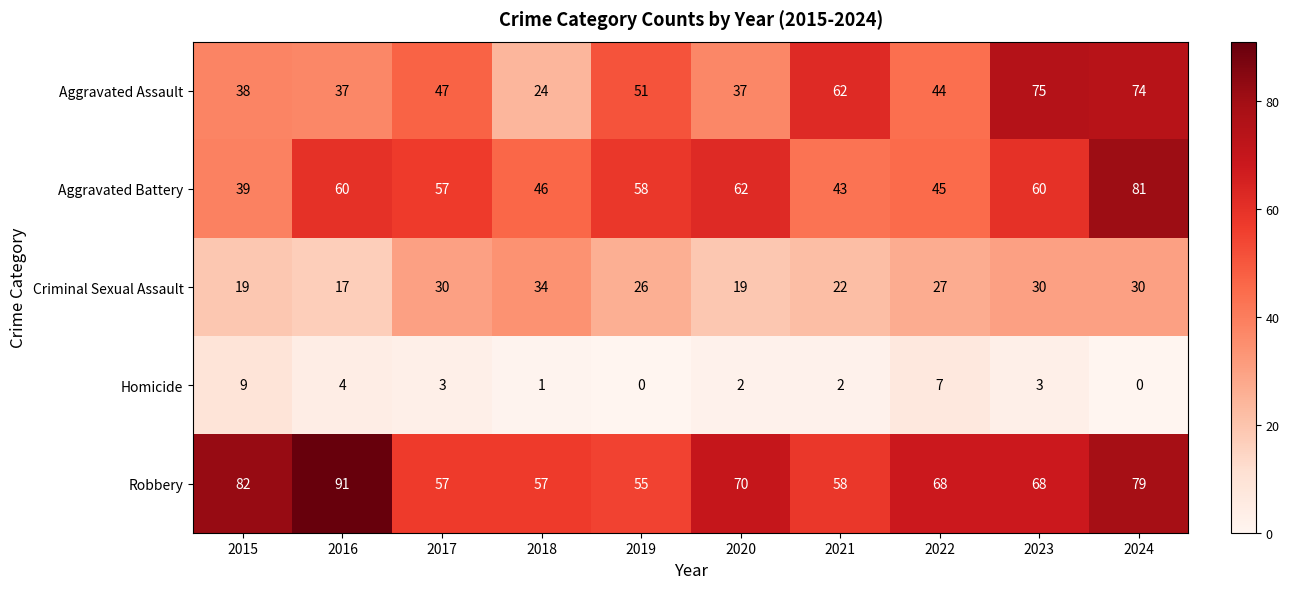

What is the total value across all series at 2024?

264